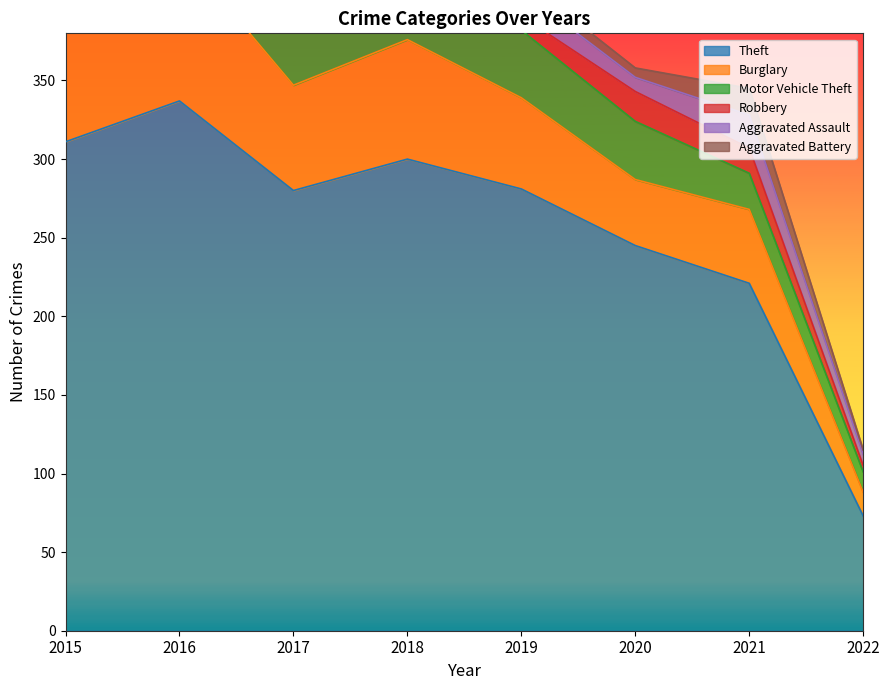

What is the average value of the Theft series?

256